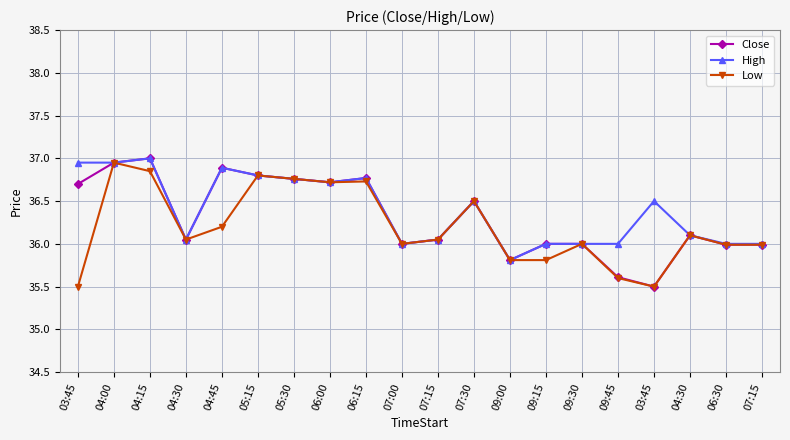

What are all the series names shown in the legend?

Close, High, Low